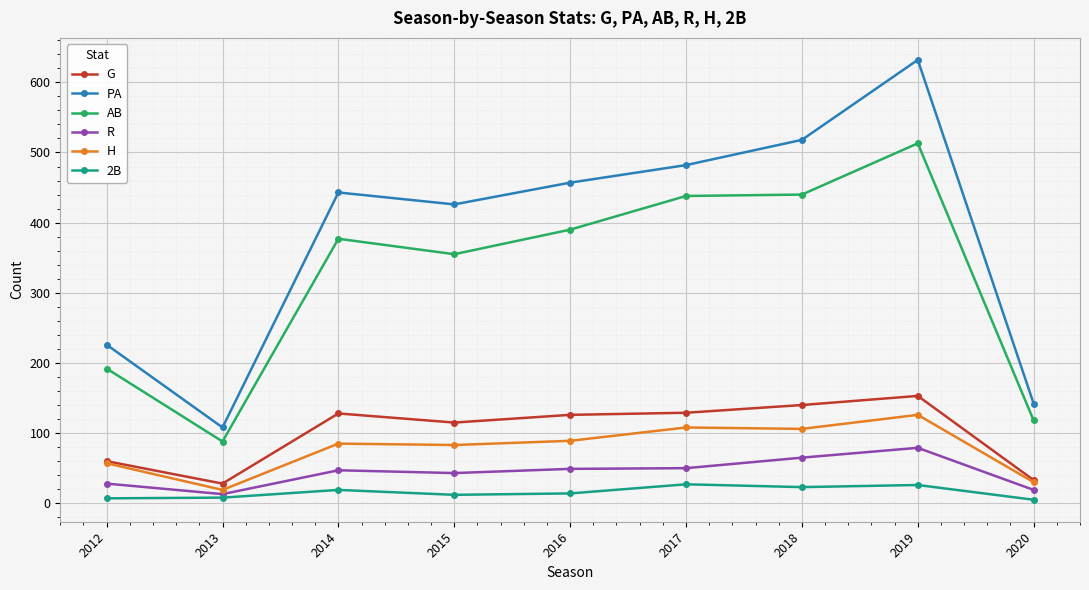

The AB series shows 337 at 2012. True or false?

False